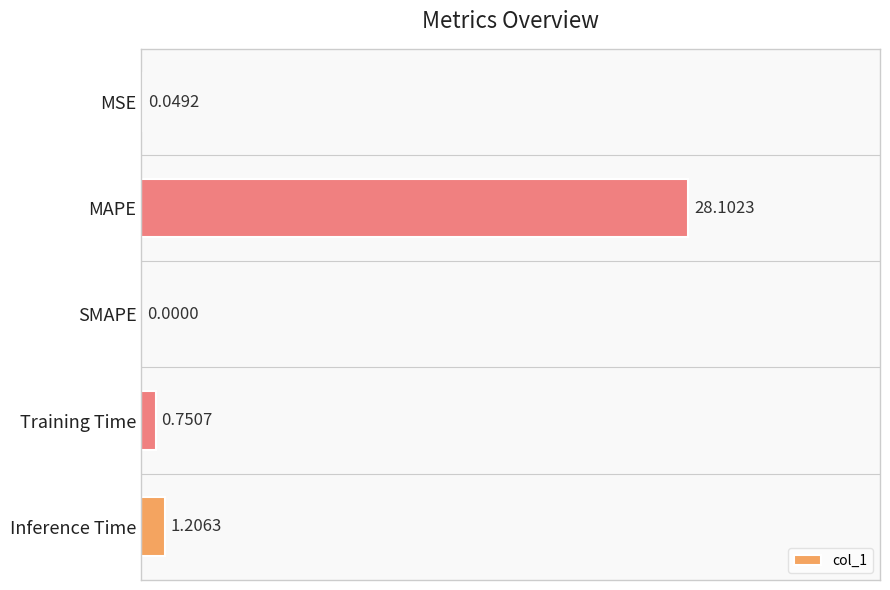

What is the sum of the values at MSE and Inference Time?

1.3